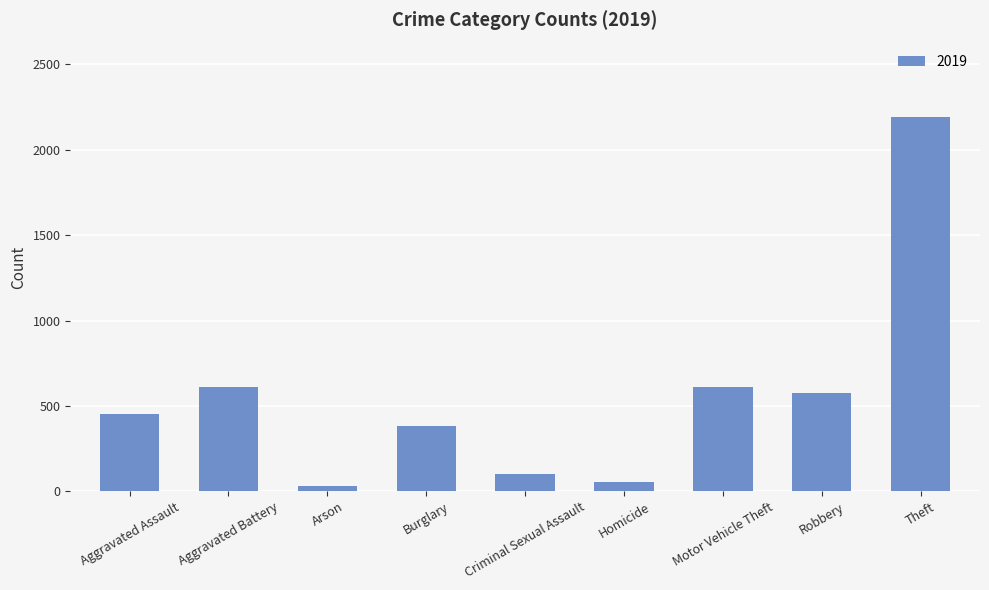

What value does the data have at Homicide?

53